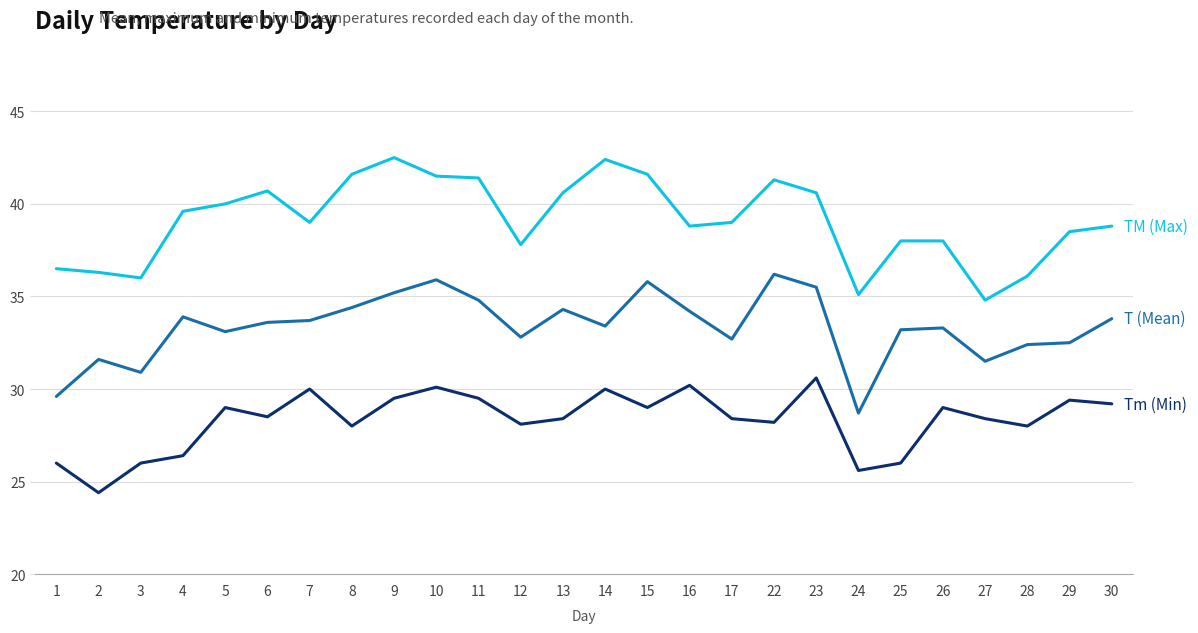

What is the greatest value displayed?

42.5